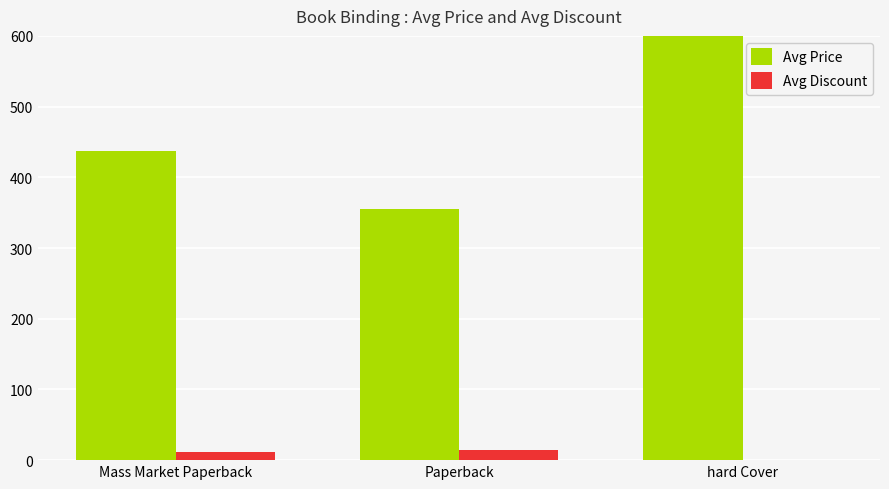

Reading left to right, extract all data points from this chart.

Avg Price: Mass Market Paperback=437	Paperback=355	hard Cover=1447
Avg Discount: Mass Market Paperback=11	Paperback=14	hard Cover=0